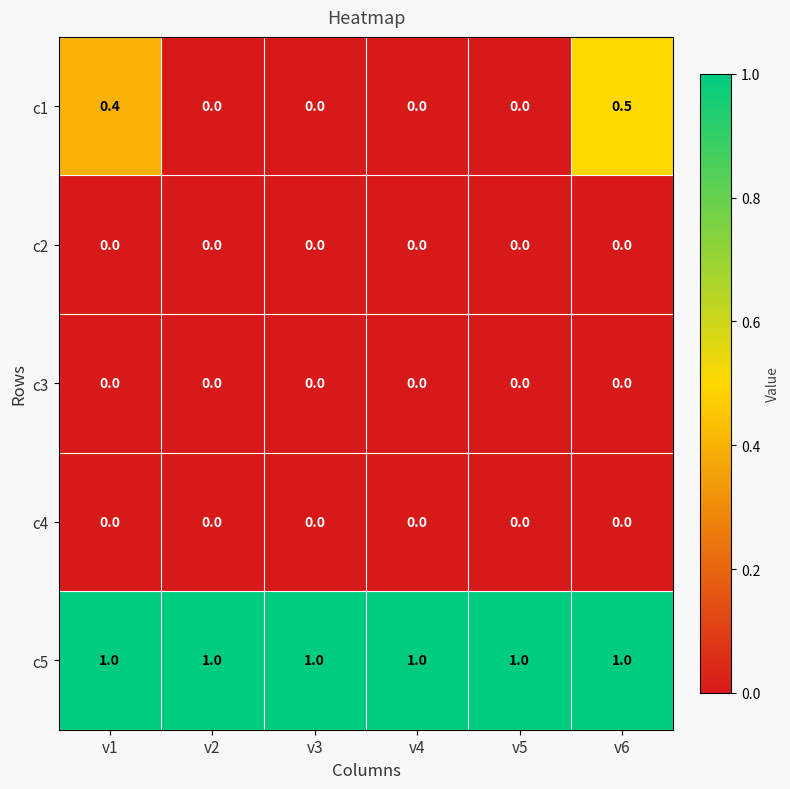

Reading left to right, extract all data points from this chart.

c1: 0.4	0.0	0.0	0.0	0.0	0.5
c2: 0.0	0.0	0.0	0.0	0.0	0.0
c3: 0.0	0.0	0.0	0.0	0.0	0.0
c4: 0.0	0.0	0.0	0.0	0.0	0.0
c5: 1.0	1.0	1.0	1.0	1.0	1.0